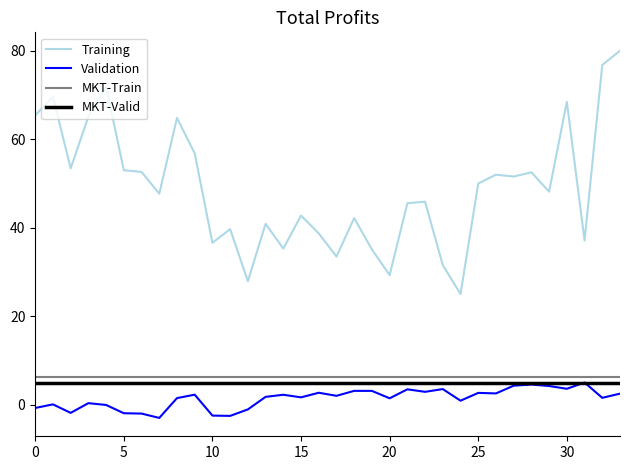

What is the minimum value for Training?

25.0